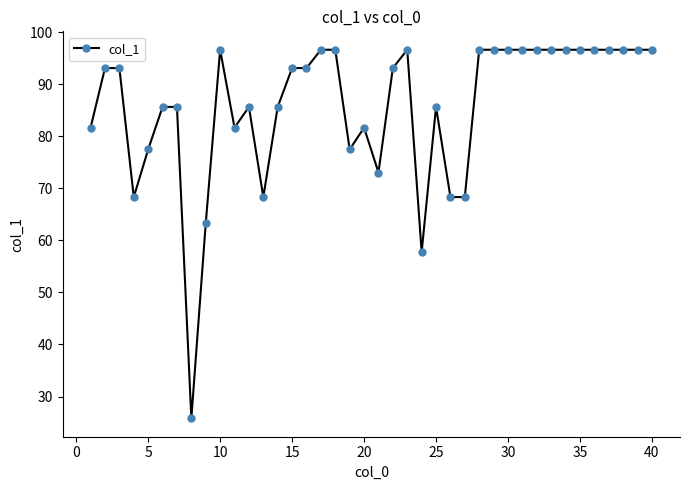

True or false: the data has more than 1 interior local peaks.

True